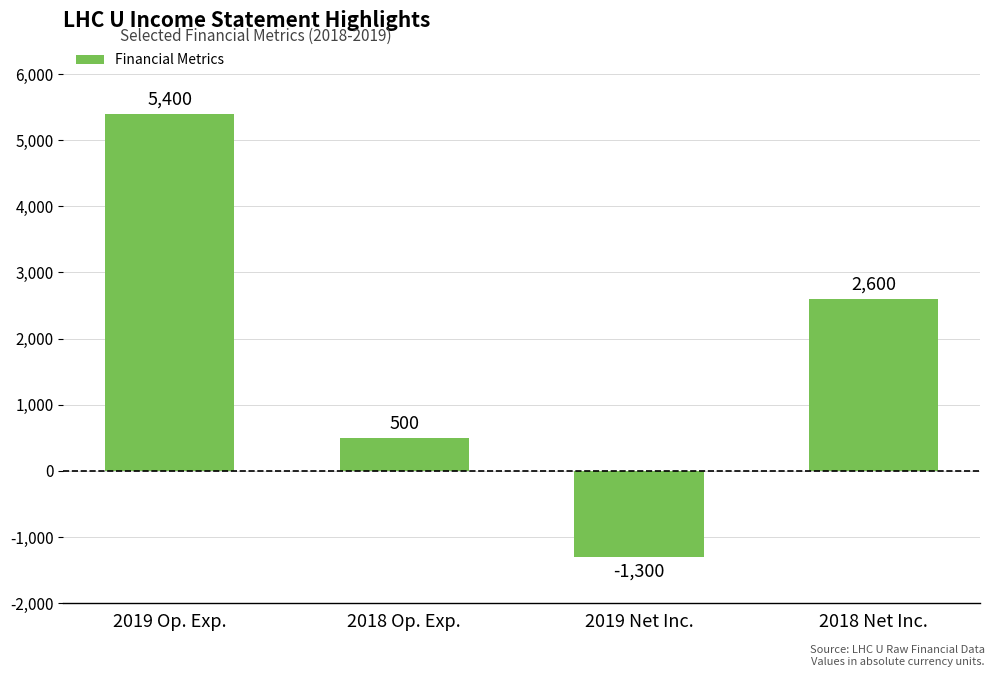

What is the sum of all values?

7200